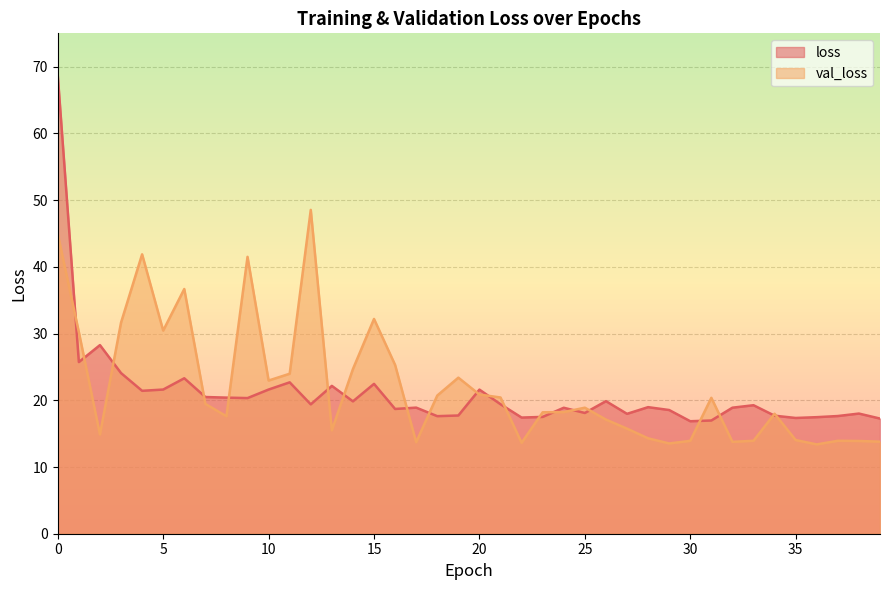

Which series changed the most between 13 and 16?

val_loss